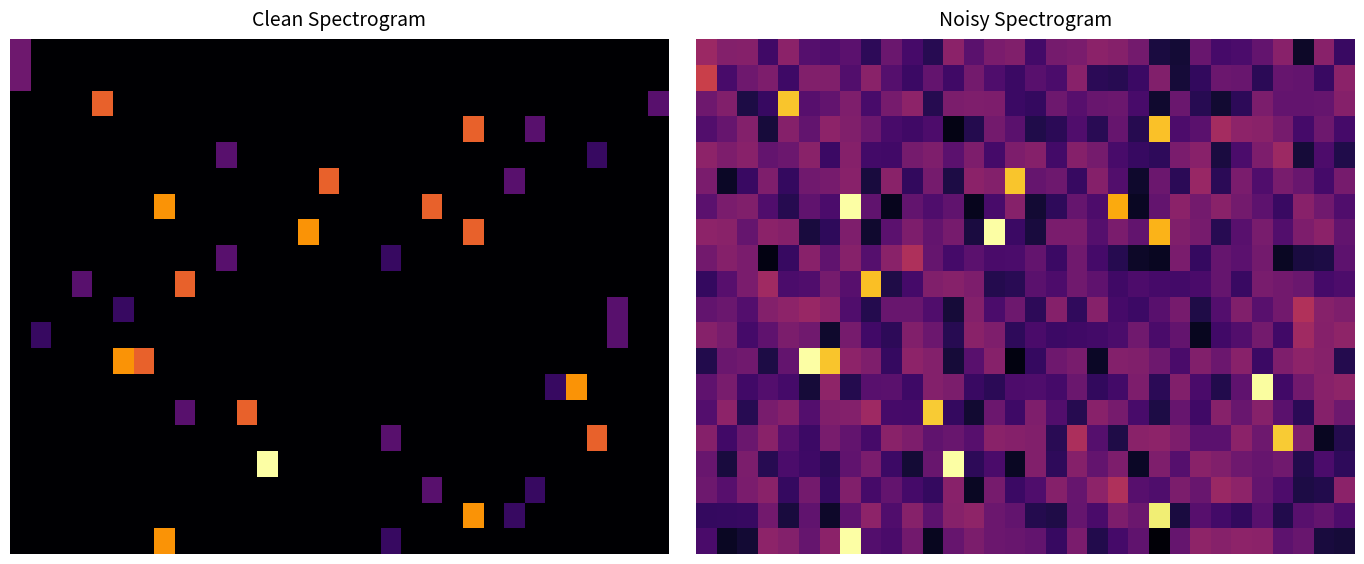

At how many categories does at least one series exceed 0?

32